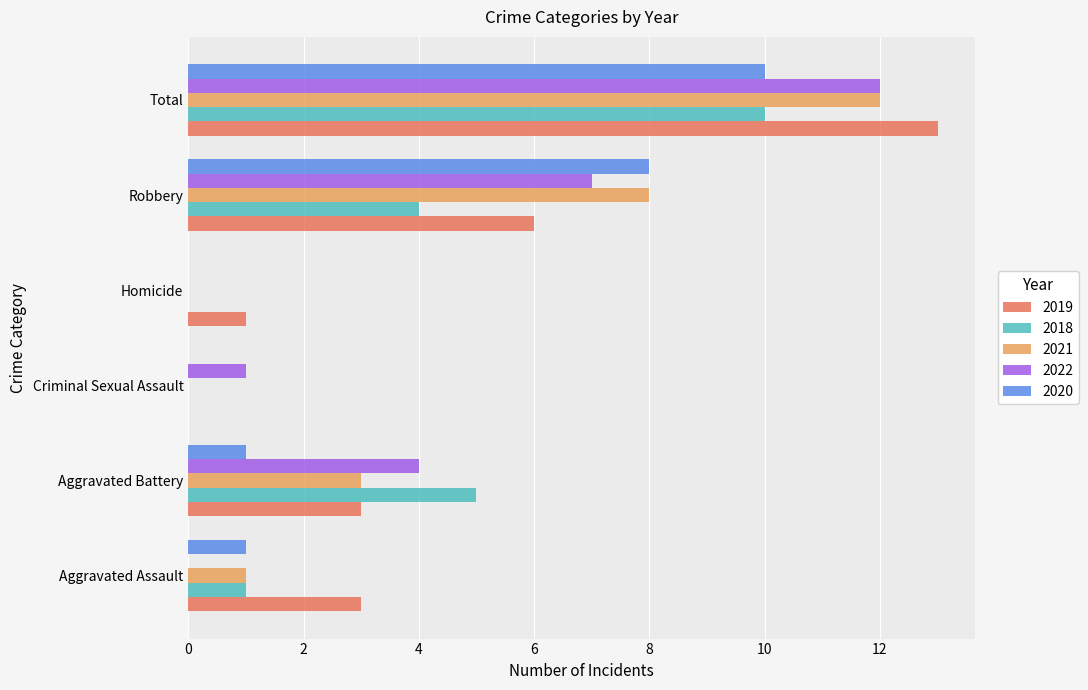

Which category has the highest value in the 2018 series?

Total